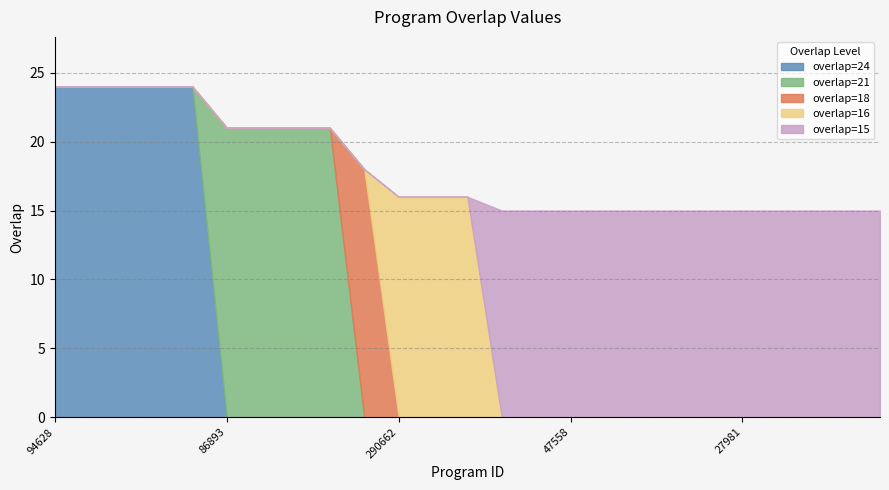

What is the difference between the maximum and second lowest values?

9